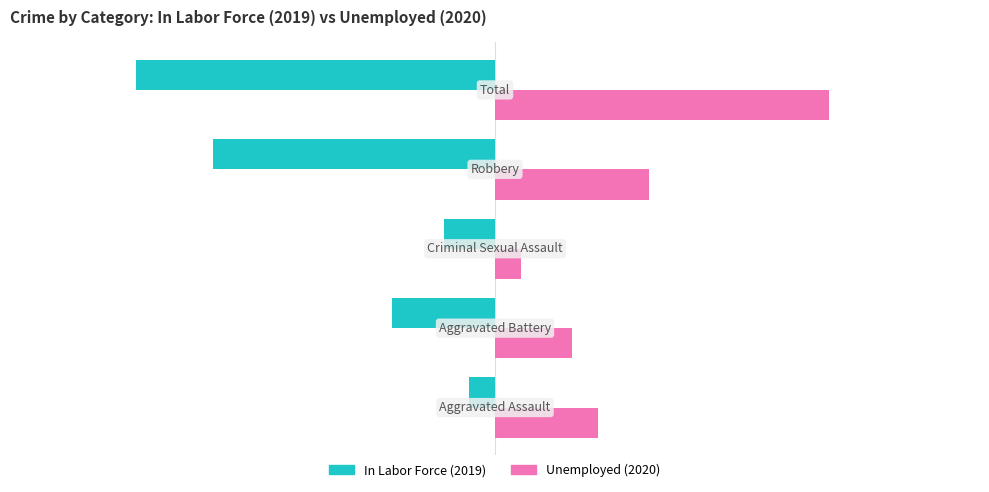

What is the smallest value displayed?

-14